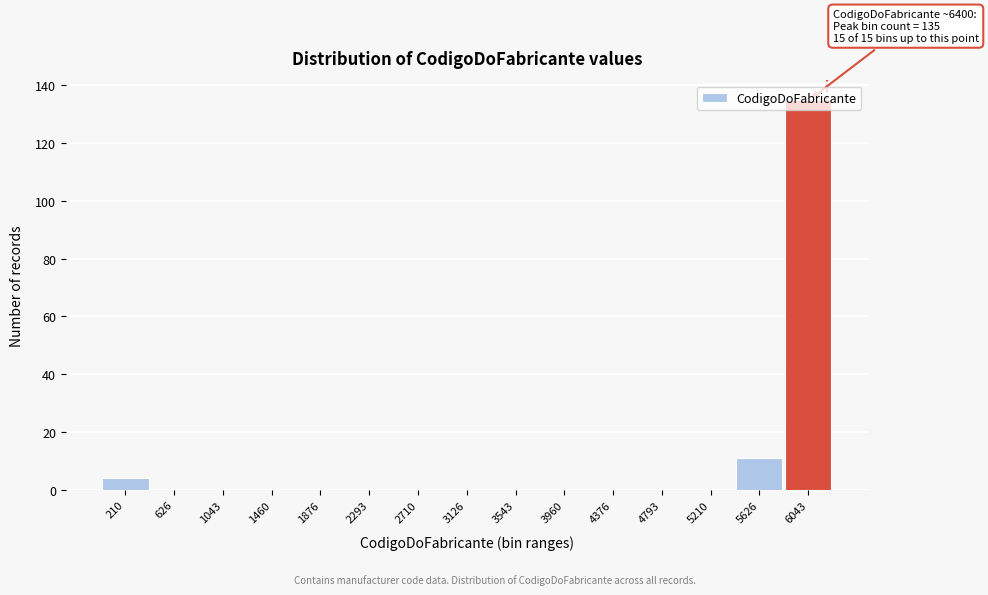

At which label is the value closest to 67?

5626